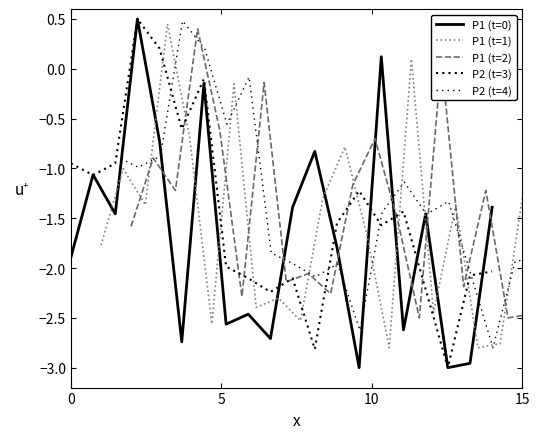

Which series ends up on top after the final intersection of P2 (t=3) and P2 (t=4)?

P2 (t=4)